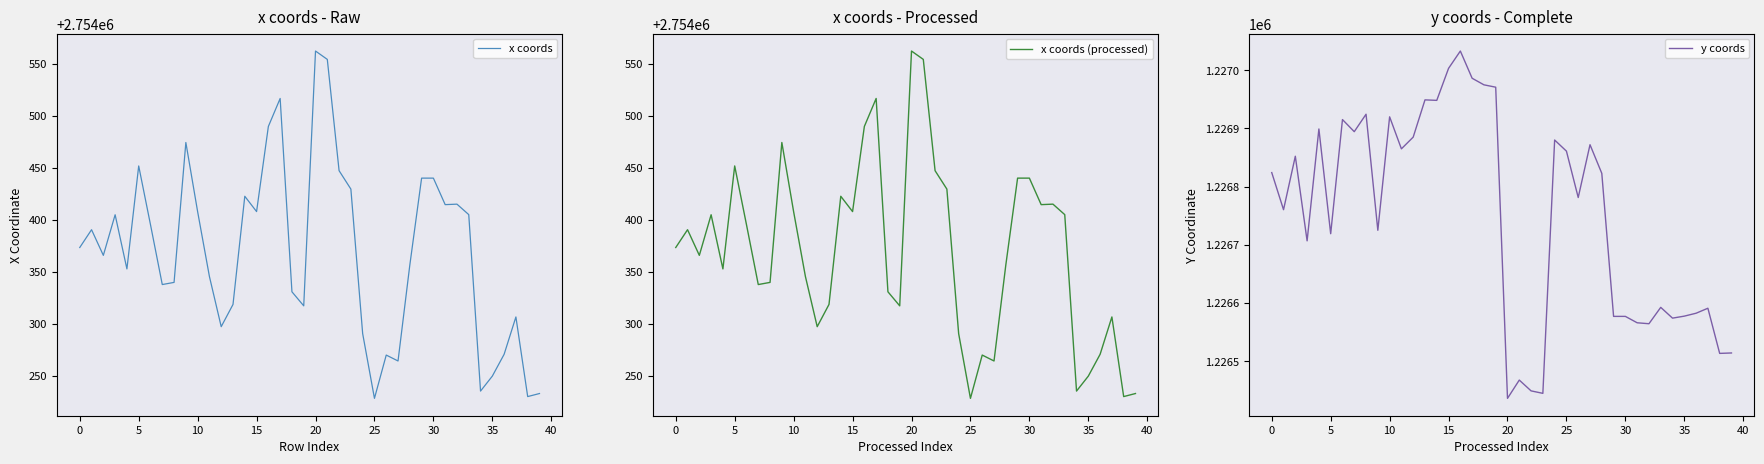

Where does the y coords series first go above 1226822?

0